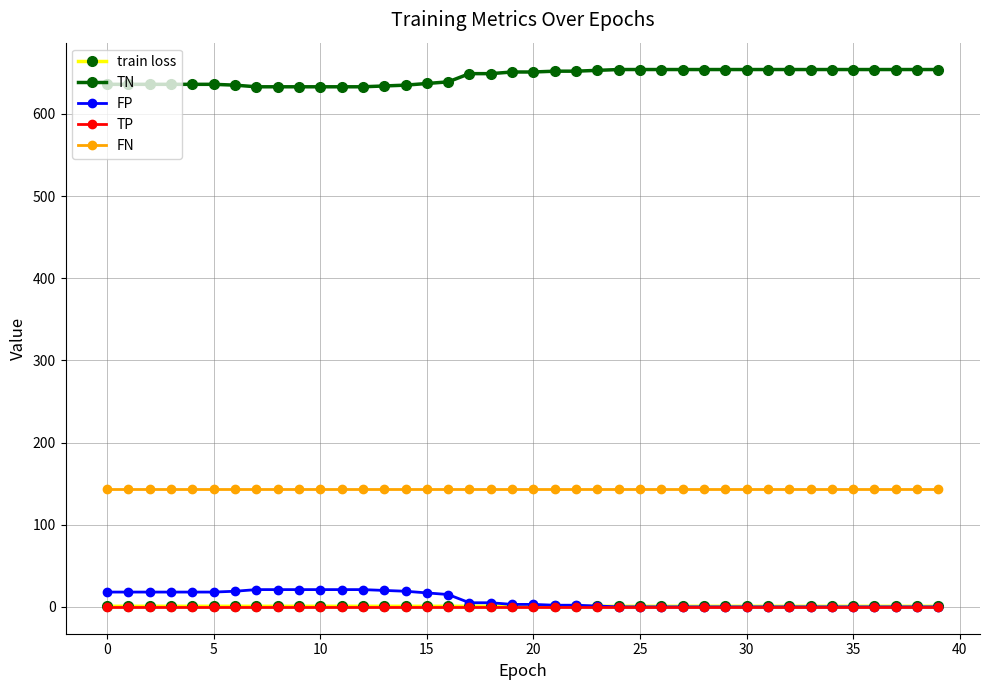

What are all the series names shown in the legend?

train loss, TN, FP, TP, FN